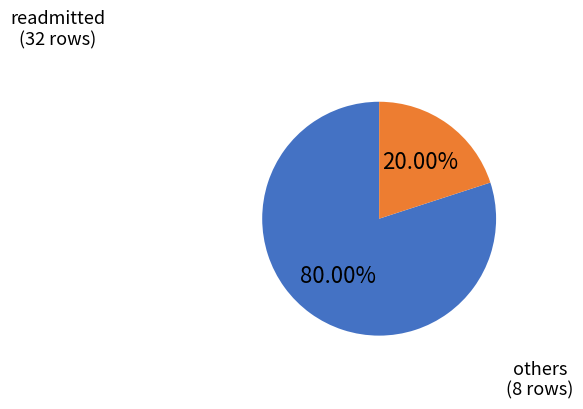

How many slices are in this pie chart?

2